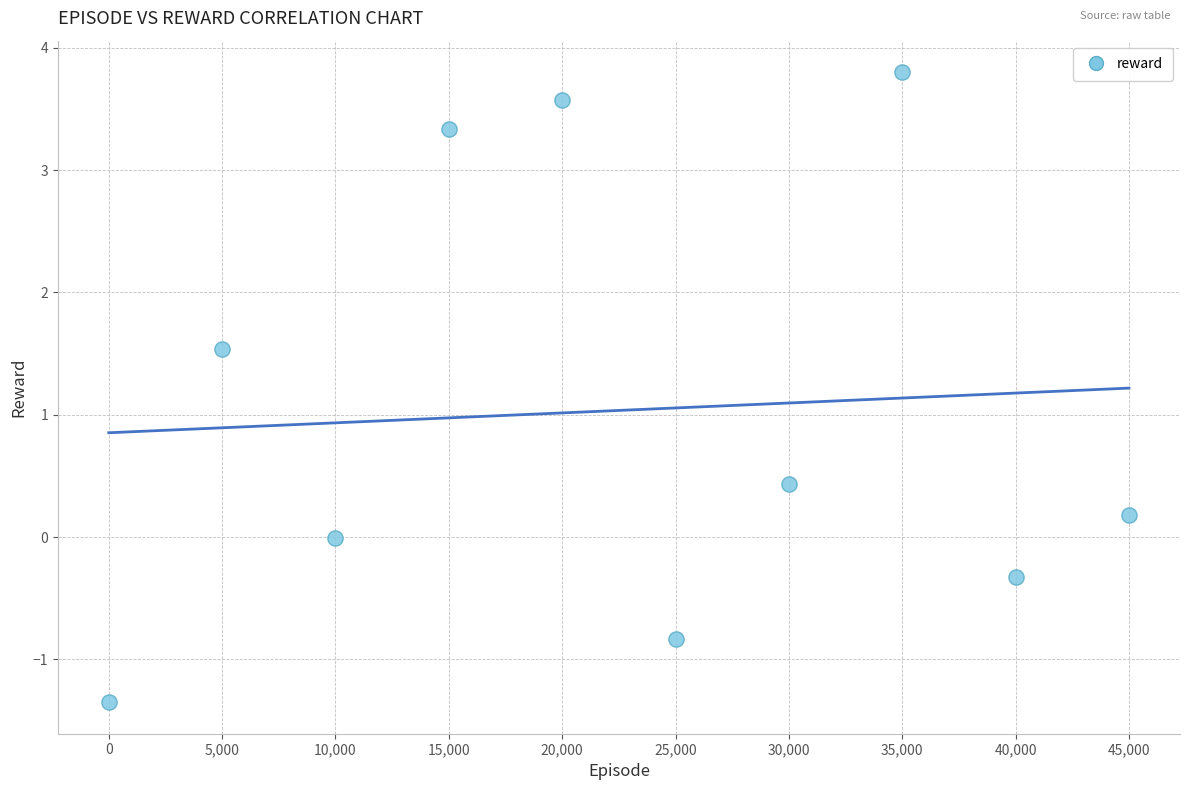

What is the range of X values (max minus min)?

45000.0